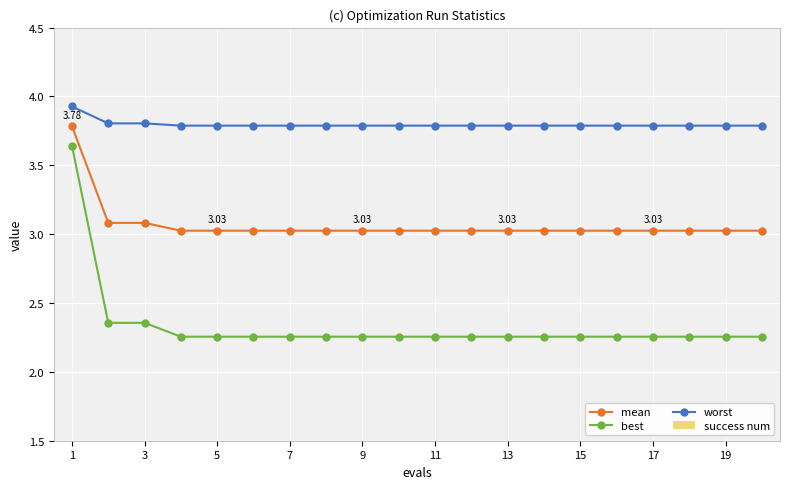

At how many categories does at least one series exceed 2?

20